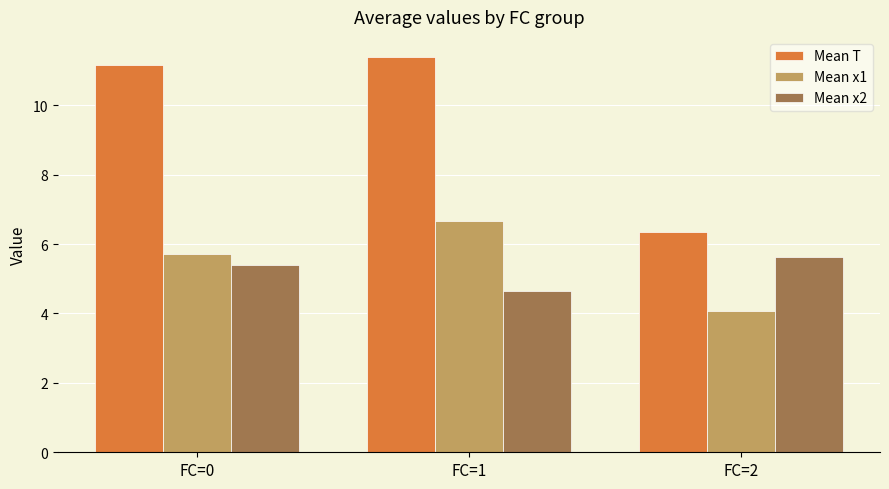

How many distinct data groups are displayed?

3